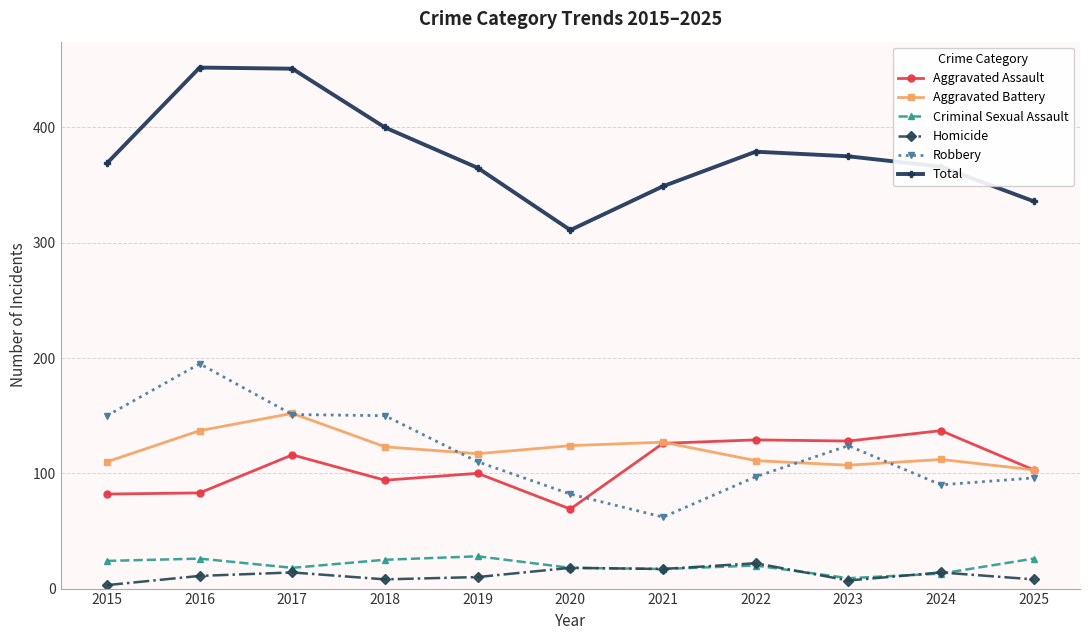

Count the number of data series in this chart.

6